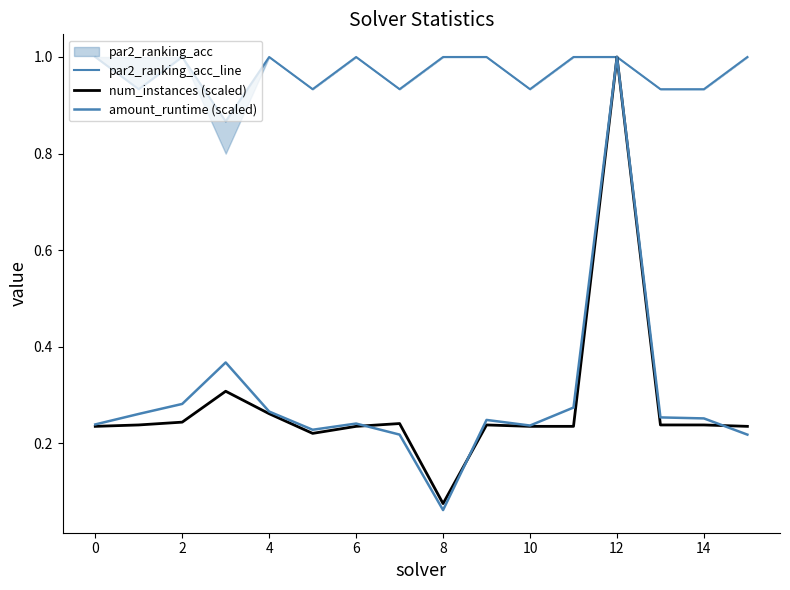

What is the lowest value of the amount_runtime (scaled) series?

0.1